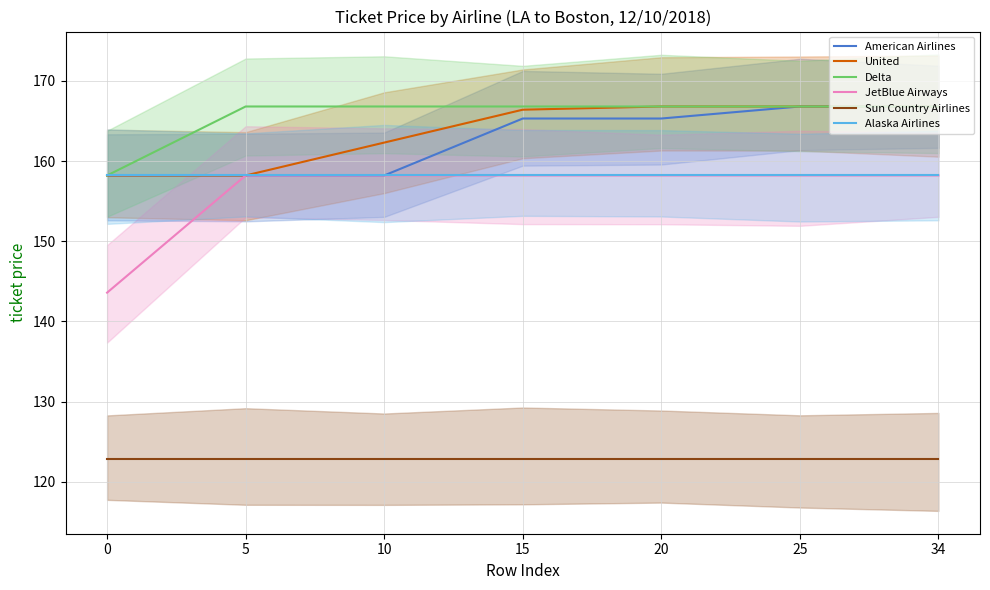

What is the sum of the American Airlines values at 5 and 25?

325.0